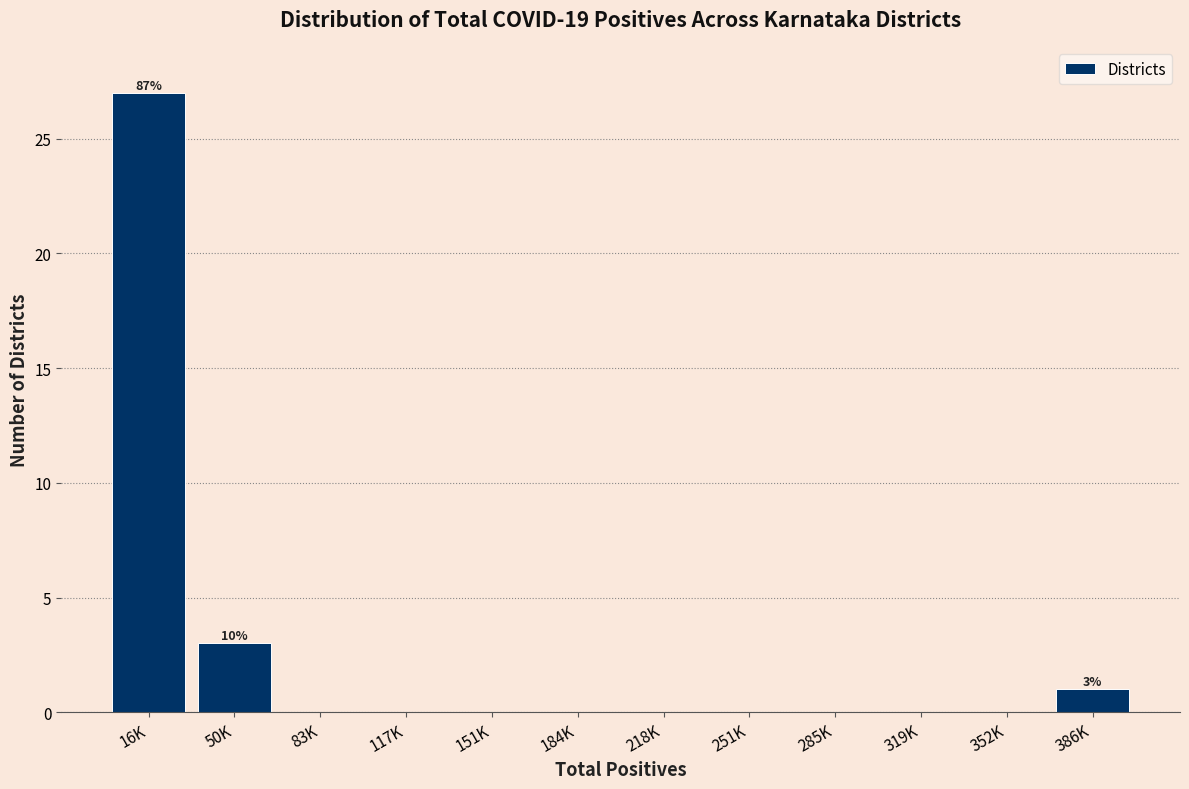

Reading left to right, list all the values displayed in this chart.

16K=27	50K=3	83K=0	117K=0	151K=0	184K=0	218K=0	251K=0	285K=0	319K=0	352K=0	386K=1